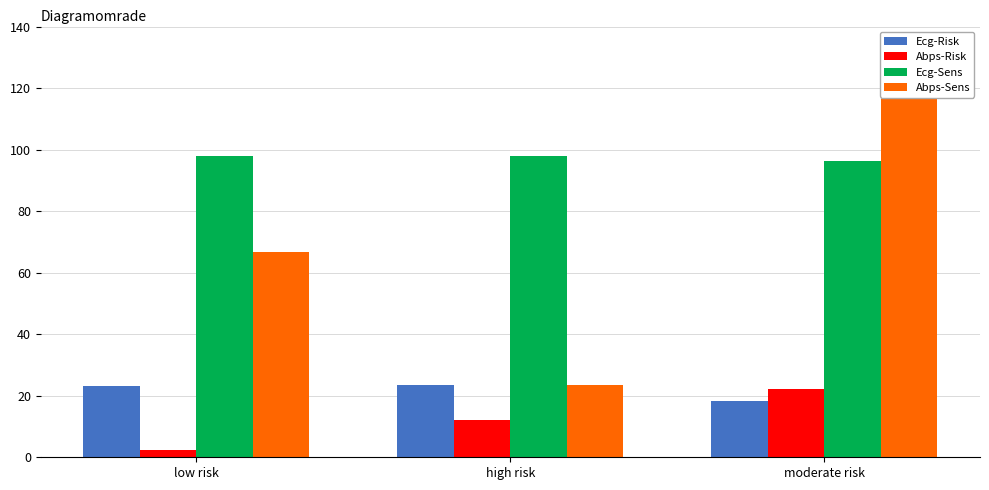

What is the label of the 2nd bar from the right?

high risk